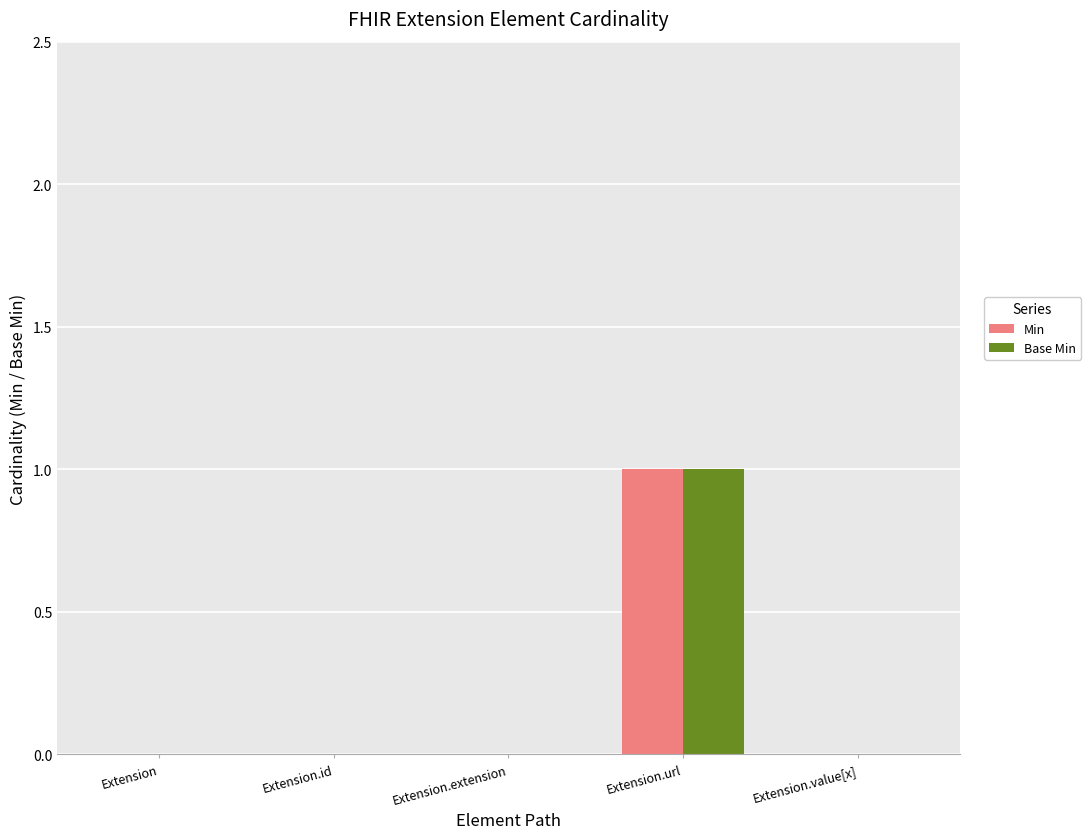

At which category does the chart reach its peak across all series?

Extension.url